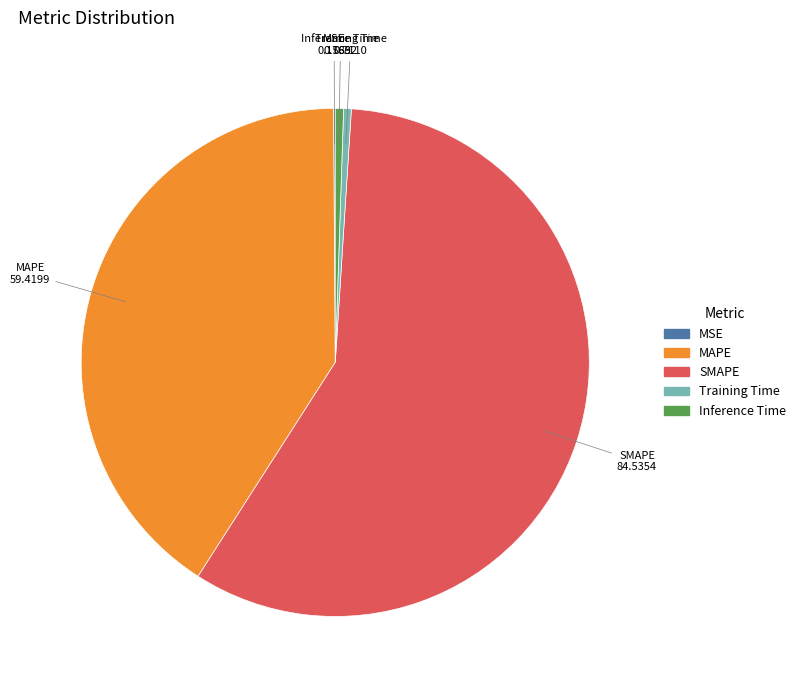

Is the sum of Training Time and MAPE greater than half?

No